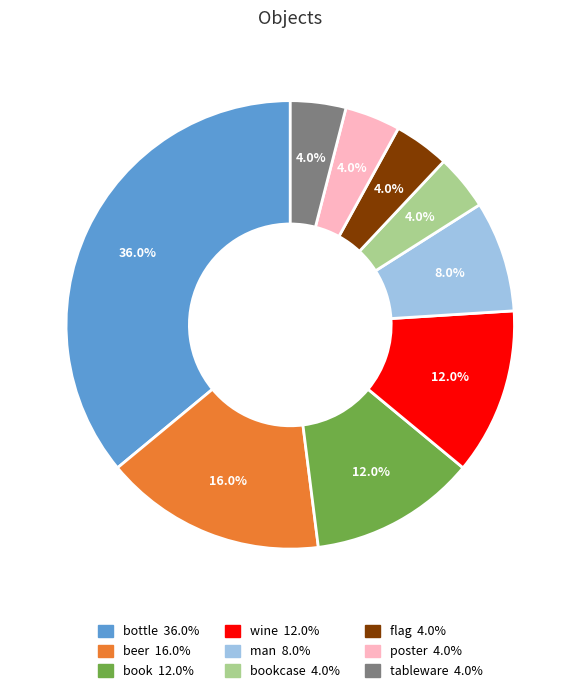

Is there a majority slice in this chart?

No